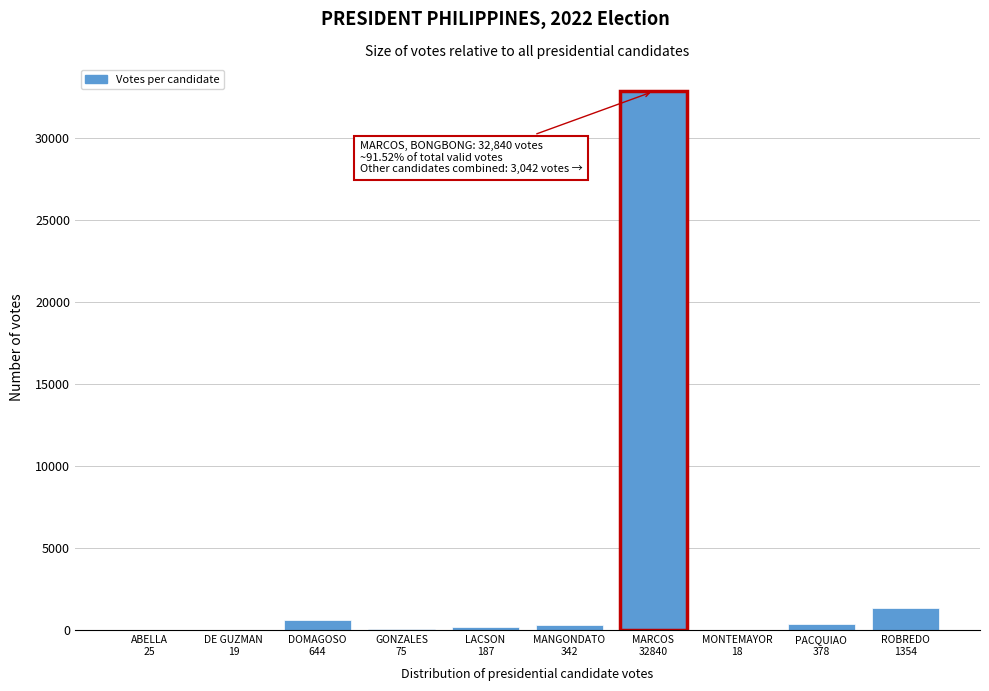

What is the maximum value shown in the chart?

32840